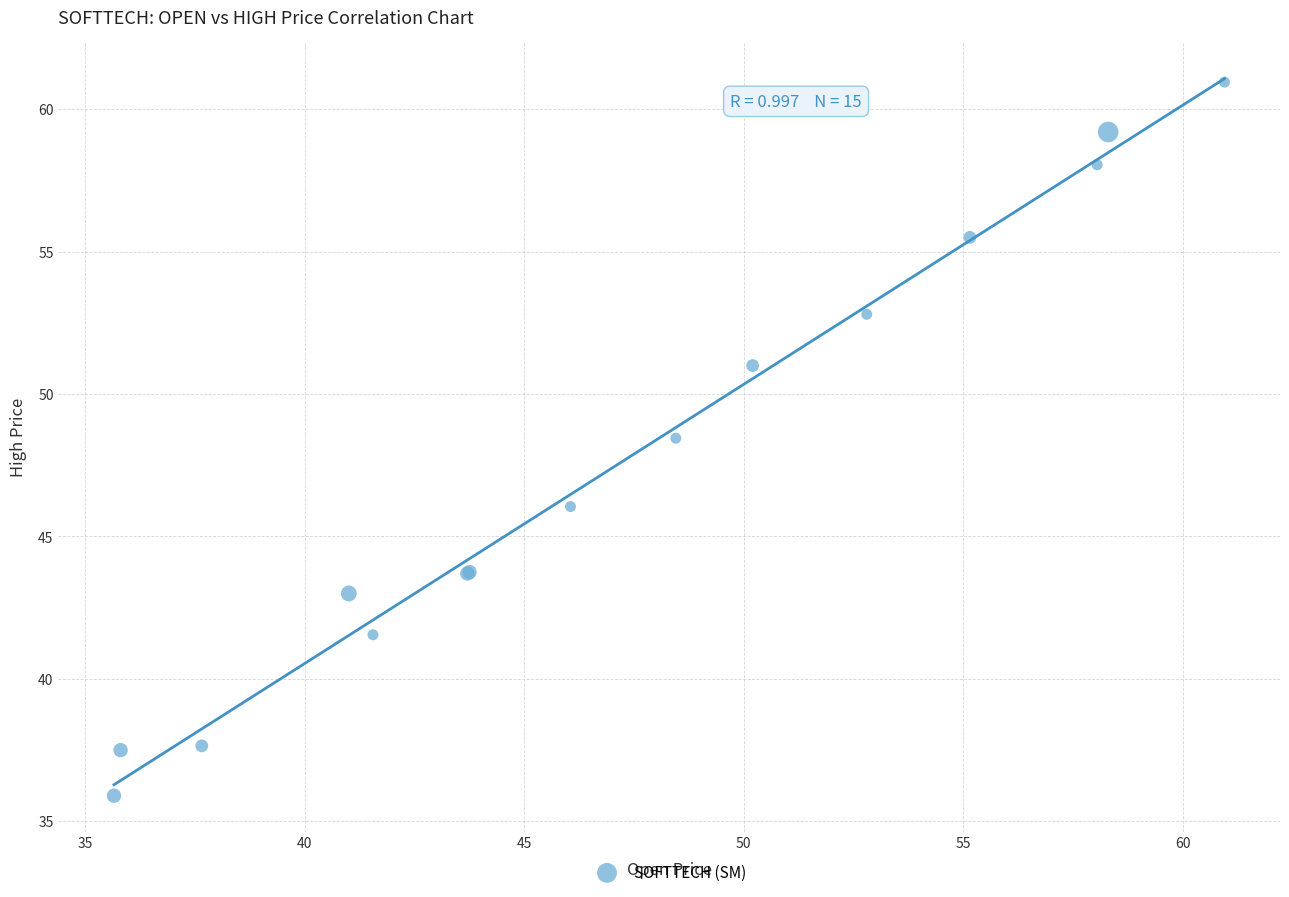

What Y value in the scatter plot is closest to 48?

48.5